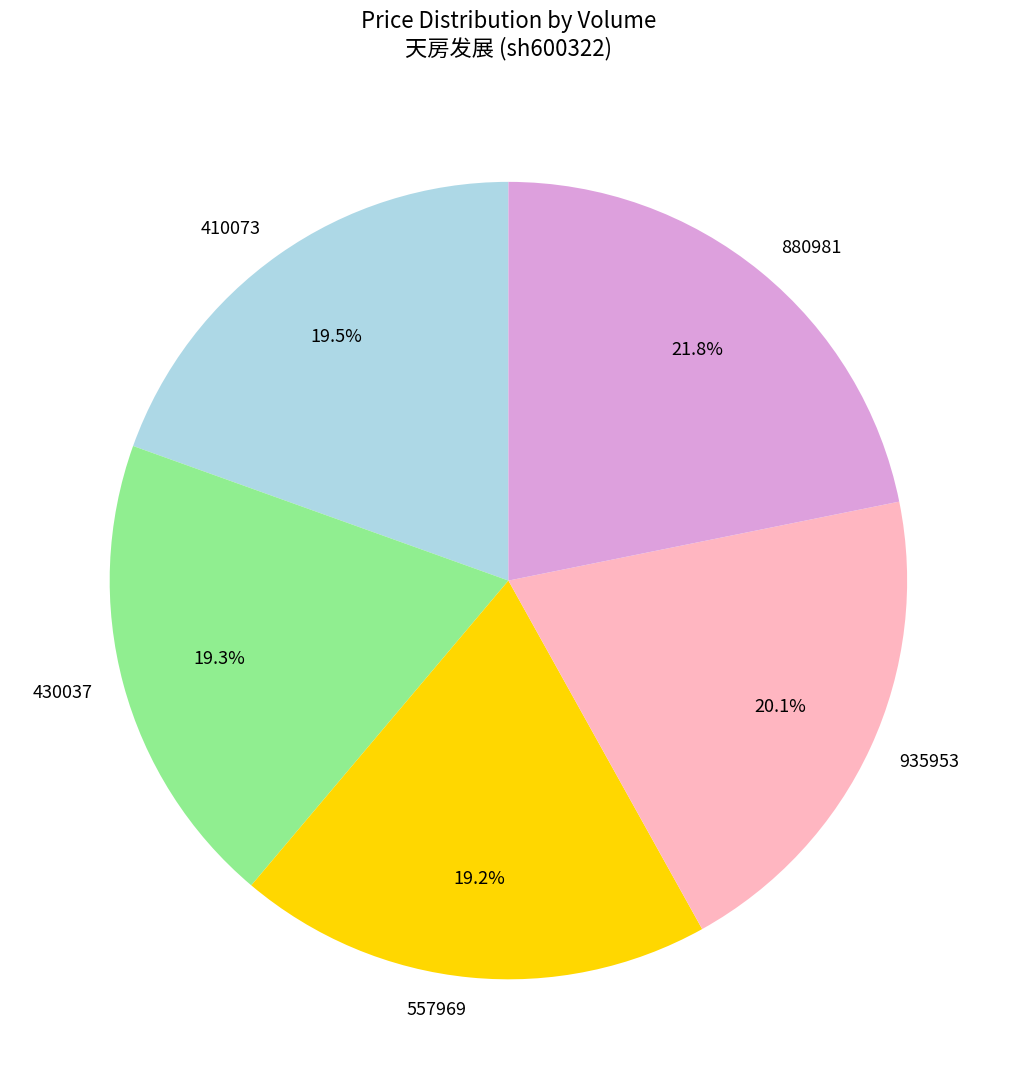

Is there a majority slice in this chart?

No